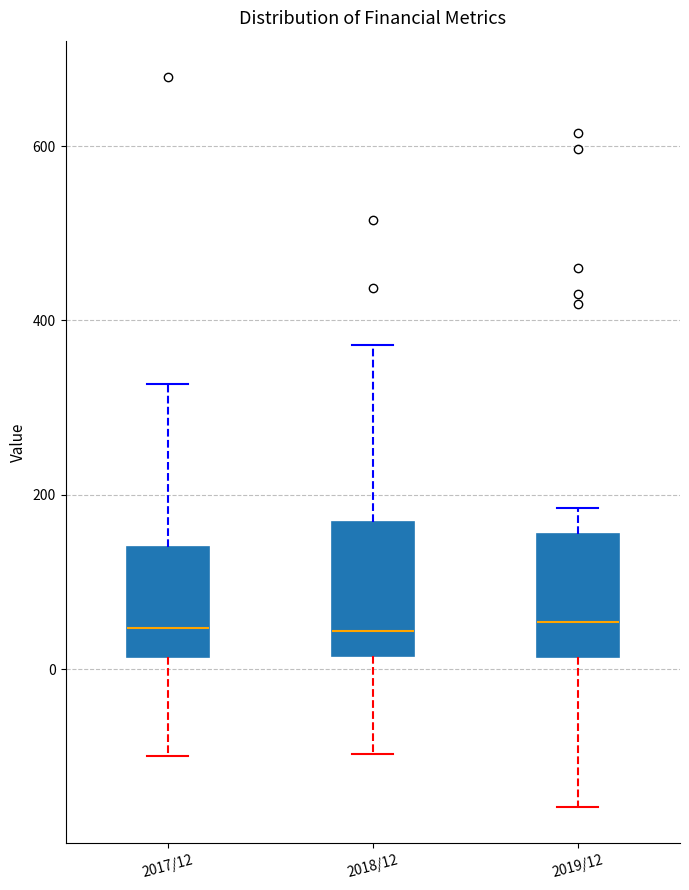

Where does the lower whisker of the box for 2019/12 end on the y-axis? The values are not printed on the chart, so give them approximately, as read against the axis.

-160